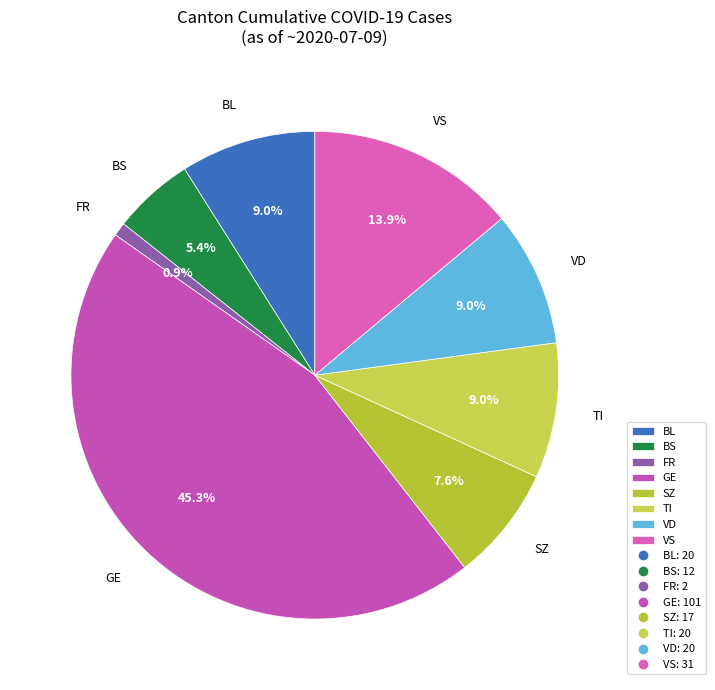

Is the sum of GE and SZ greater than half?

Yes